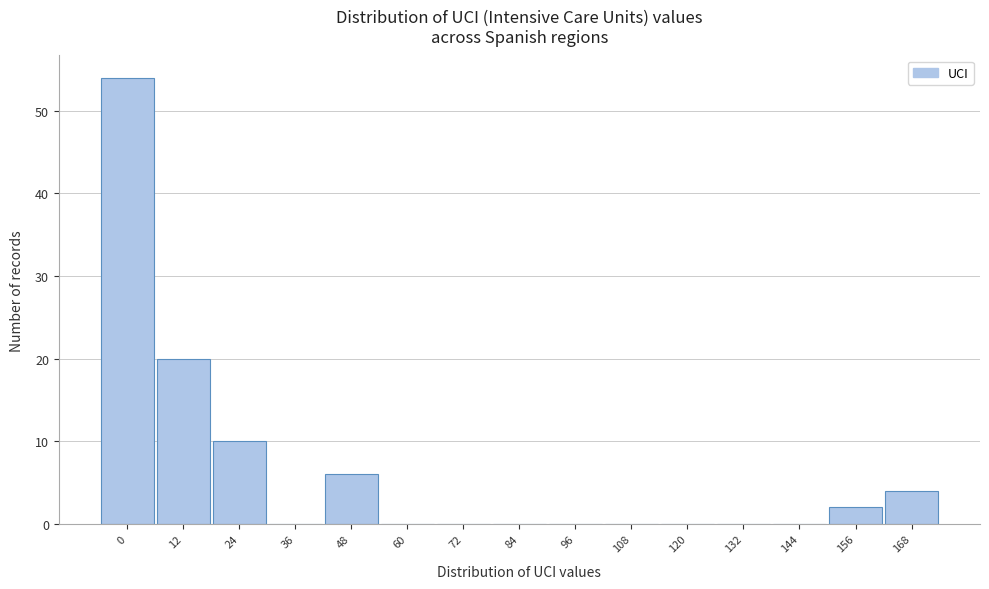

Reading left to right, list all the values displayed in this chart.

0=54	12=20	24=10	36=0	48=6	60=0	72=0	84=0	96=0	108=0	120=0	132=0	144=0	156=2	168=4